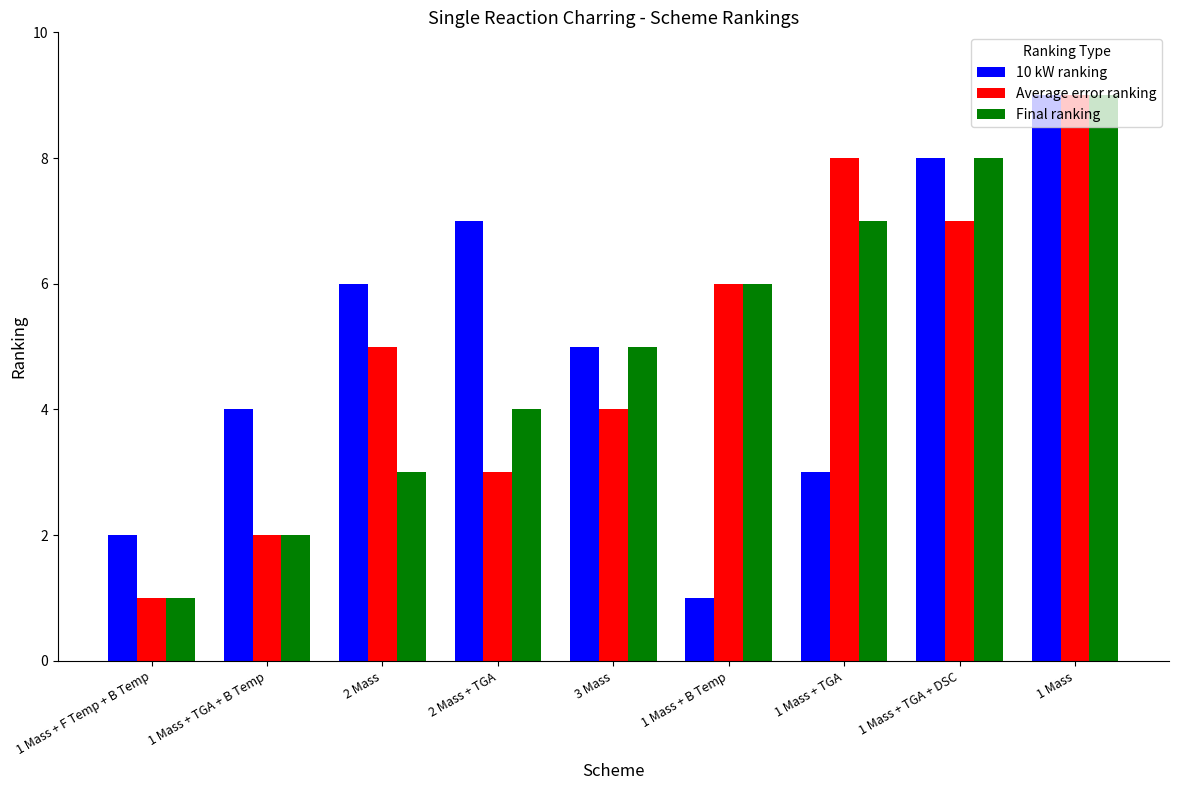

What is the label of the 3rd bar from the left?

2 Mass